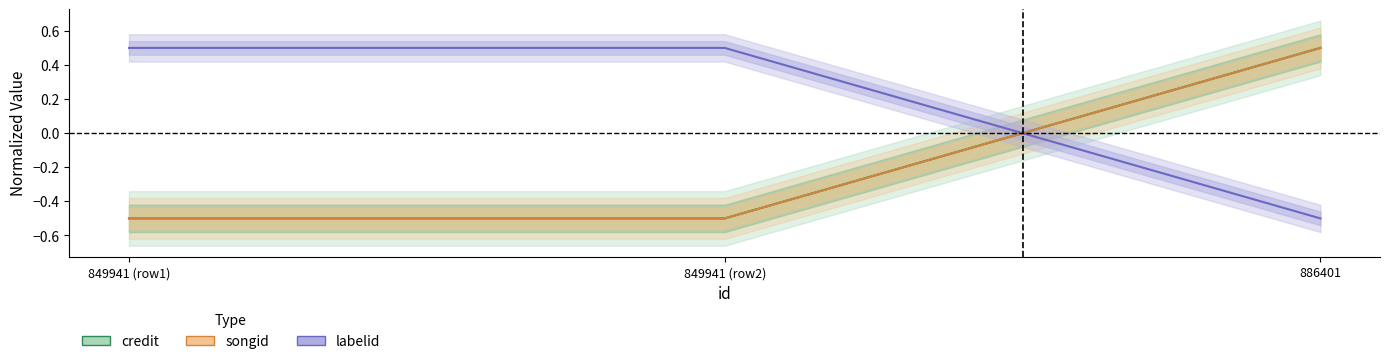

List the series in order of their peak value, lowest first.

credit, songid, labelid